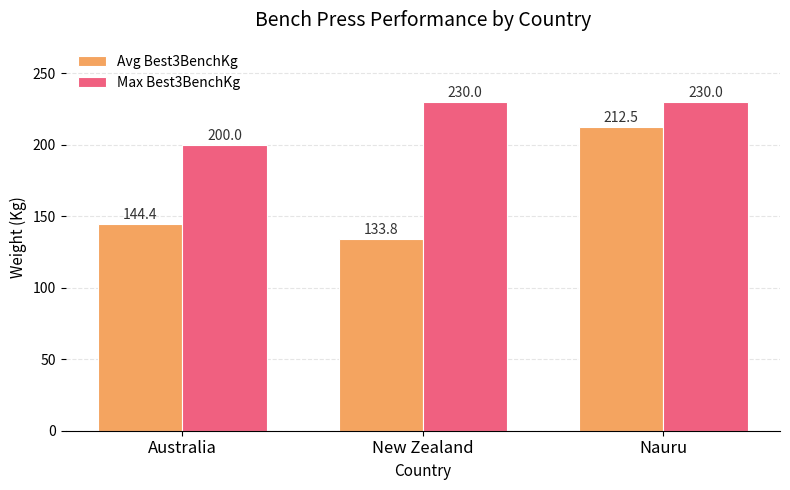

What value does the Avg Best3BenchKg series have at Australia?

144.4